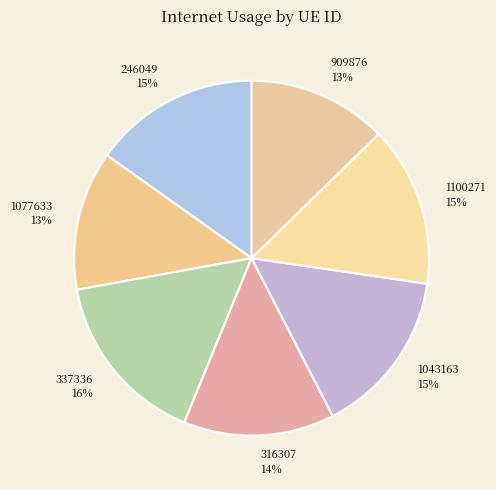

Is 337336 the majority of the pie?

No